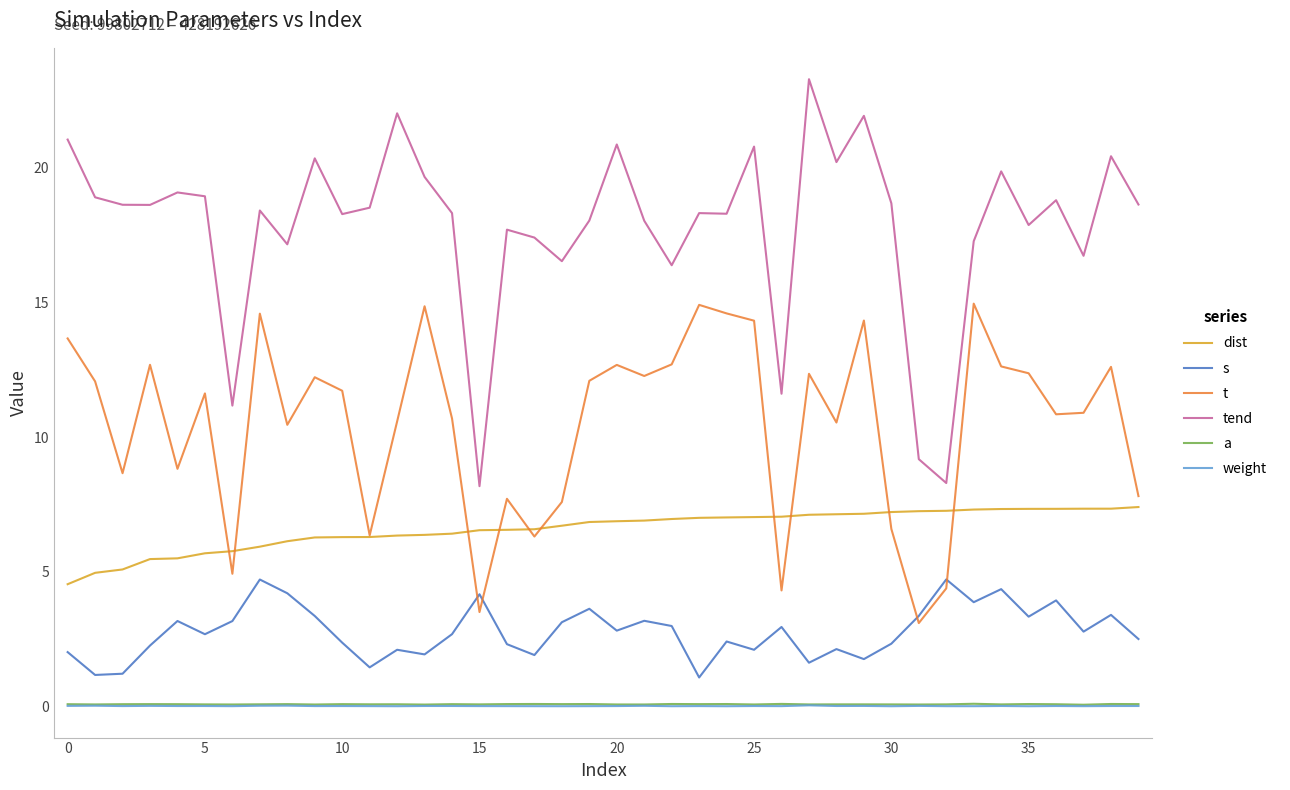

Which series has the largest total across all categories?

tend